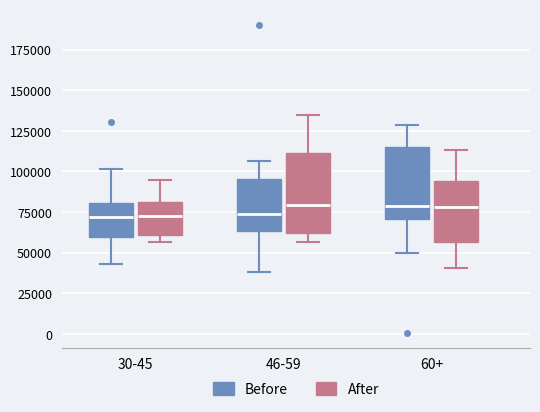

Where does the upper whisker of the box for 60+ (Before) end on the y-axis? The values are not printed on the chart, so give them approximately, as read against the axis.

130000